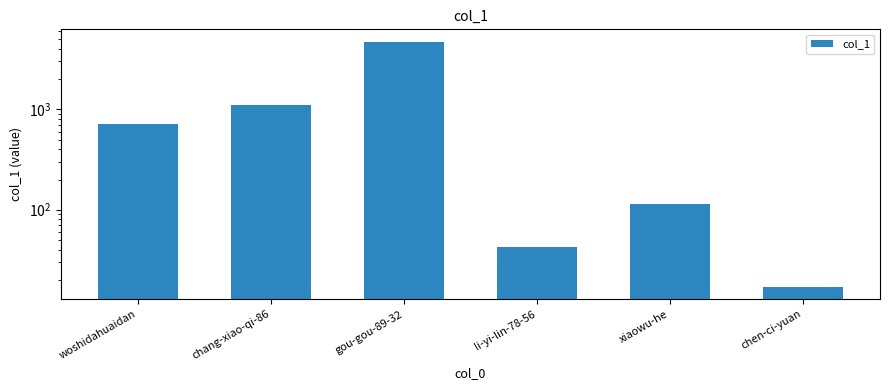

What is the minimum value shown in the chart?

17